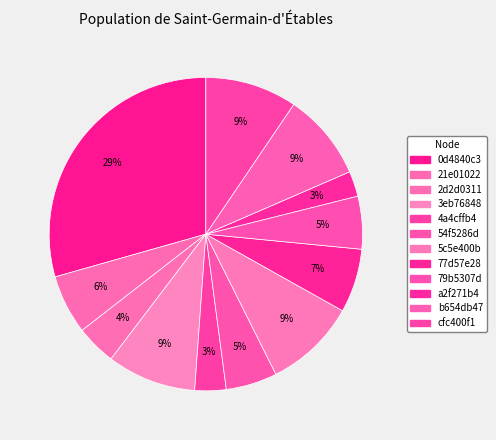

What percentage is NOT represented by 21e01022?

93.9%